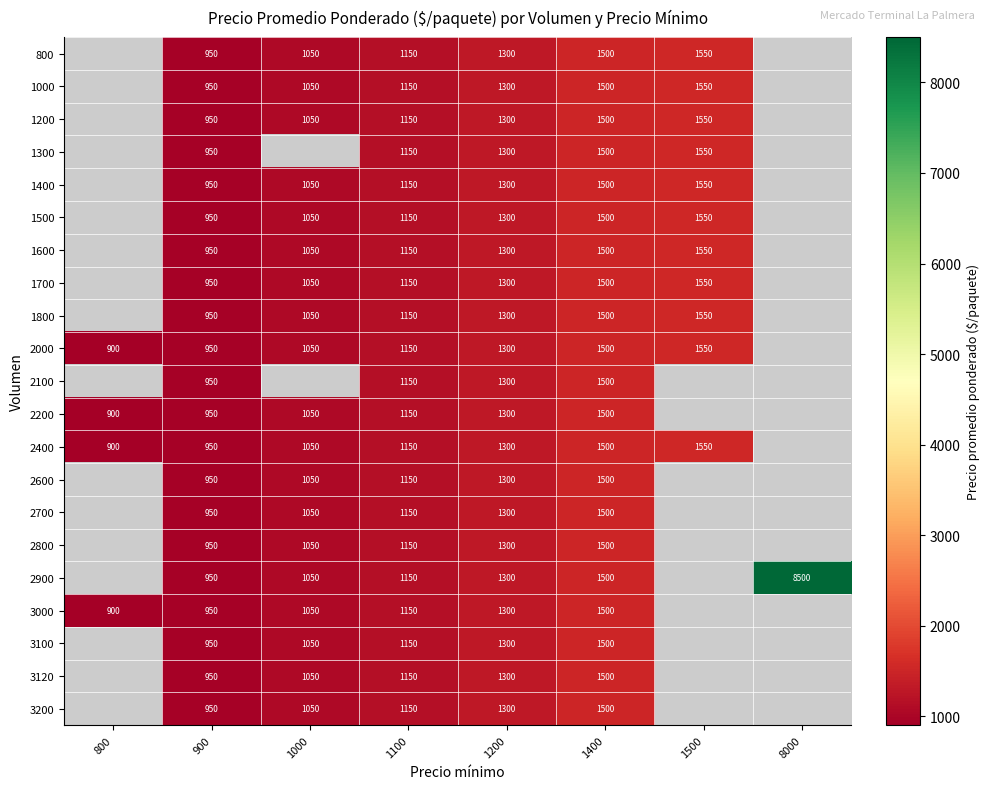

True or false: 3000 has a value of 1789 at 1200.

False